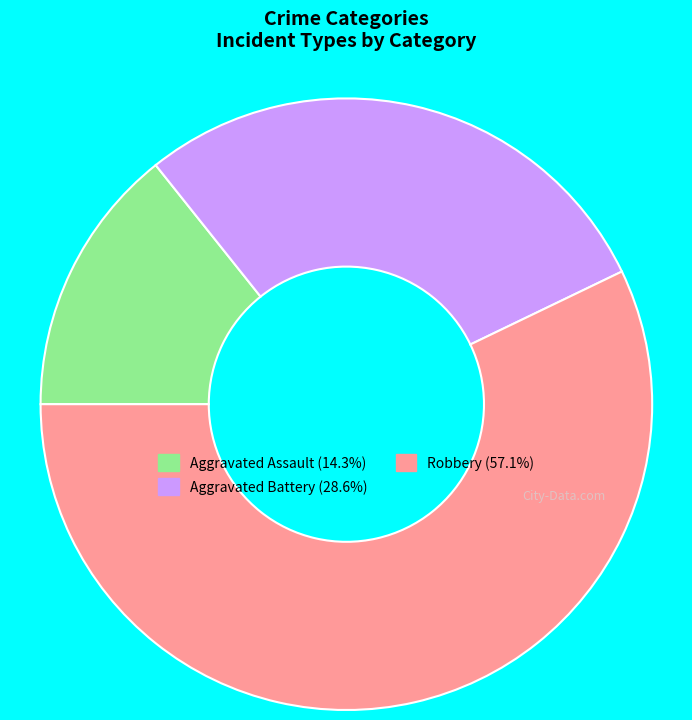

Combined, do Robbery and Aggravated Battery account for over 50%?

Yes